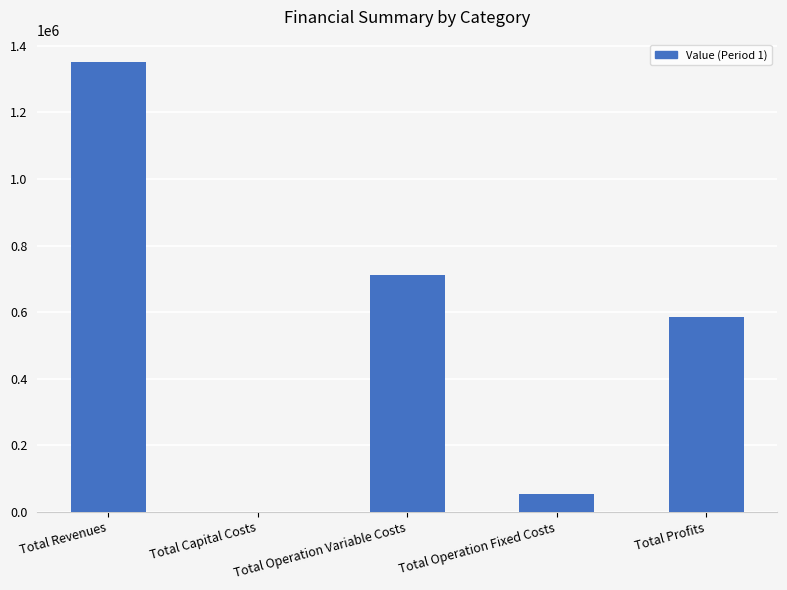

What is the approximate value at Total Revenues?

1351103.3